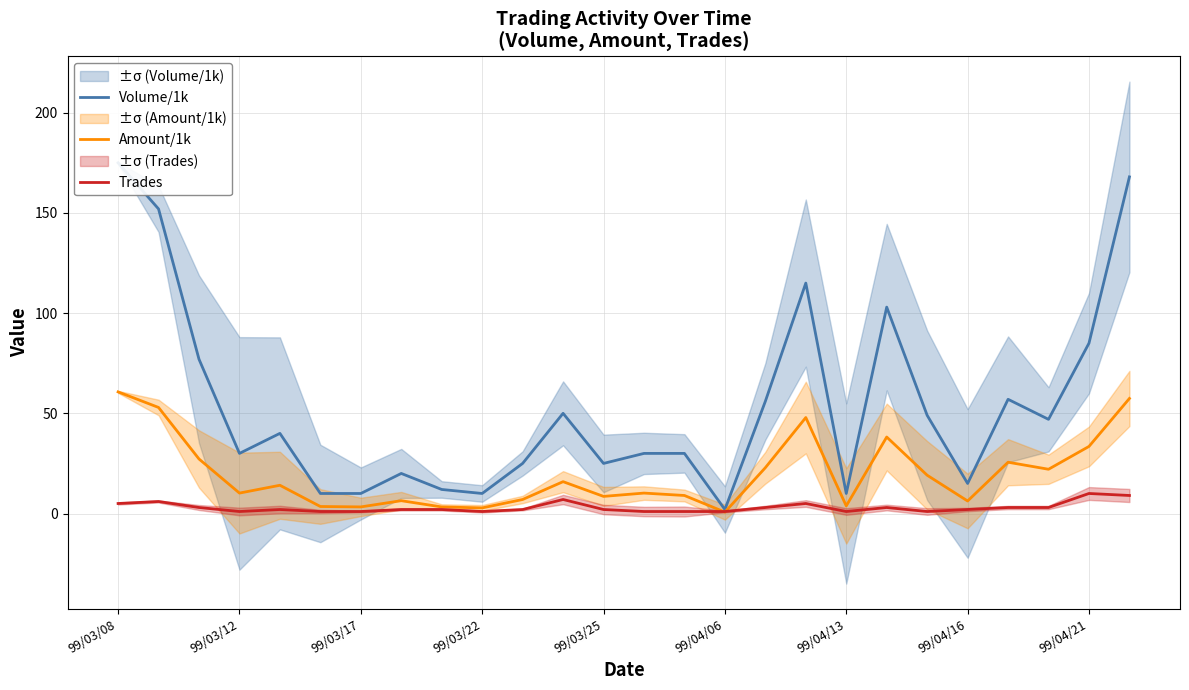

Is it true that Trades equals 1.0 at 99/04/13?

True